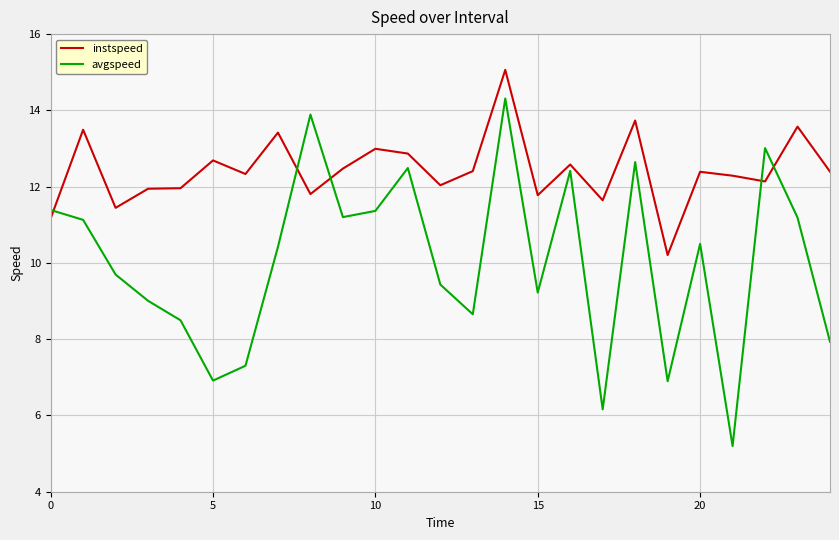

How many lines are shown in the chart?

2